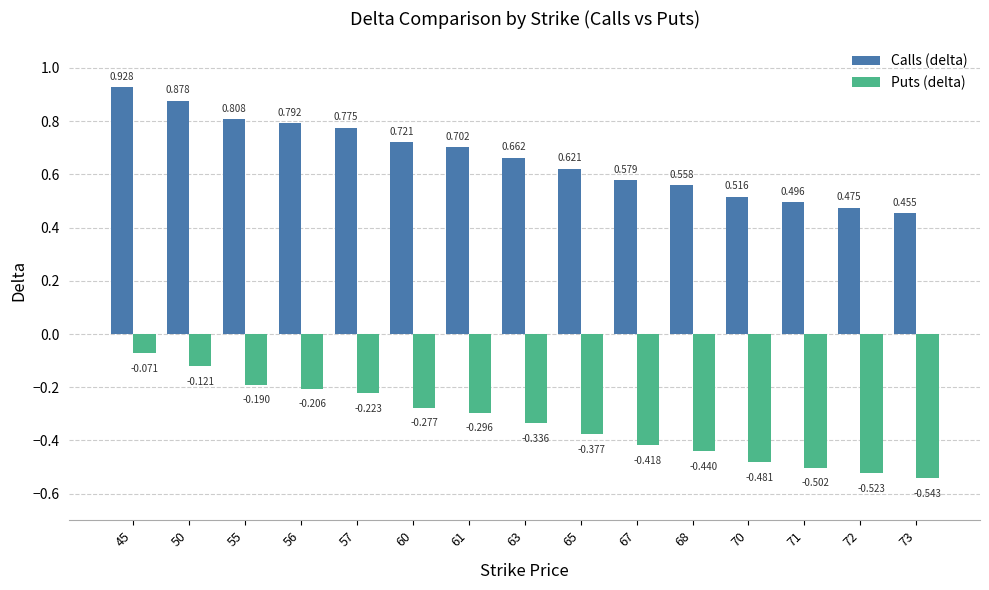

List the series in order of their overall mean, highest first.

Calls (delta), Puts (delta)